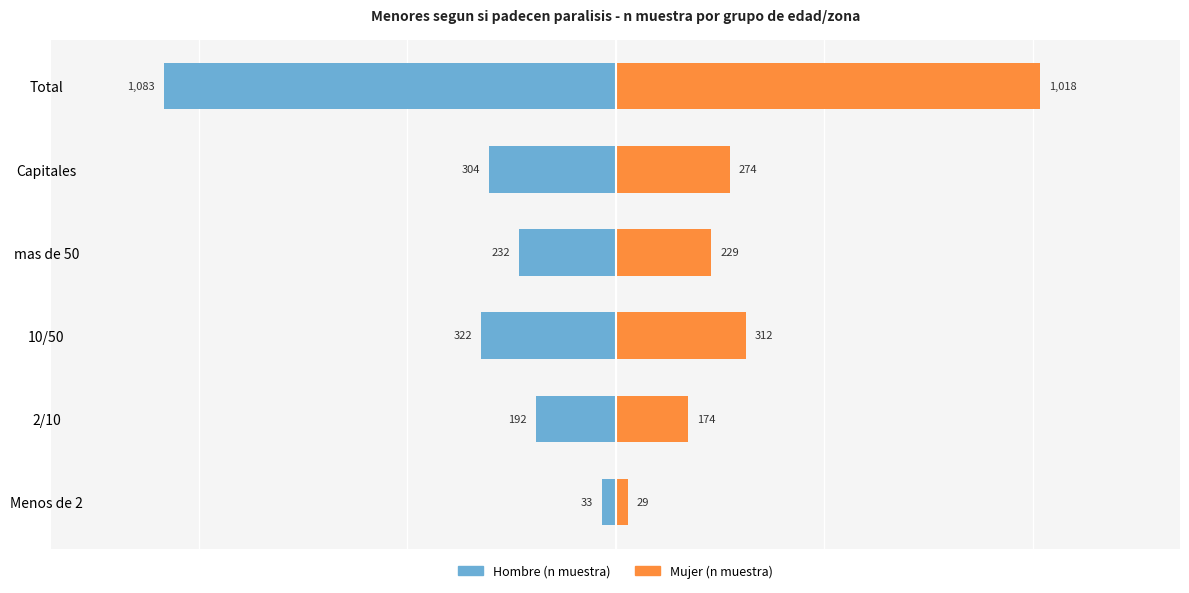

Is it true that Hombre (n muestra) equals -304 at Capitales?

True